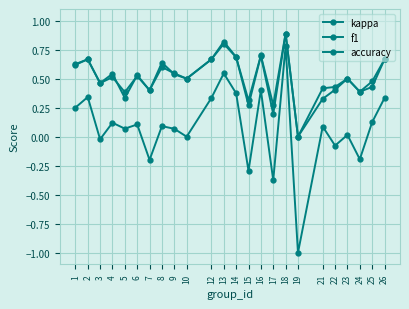

Is this an area chart (filled region under the line)?

No